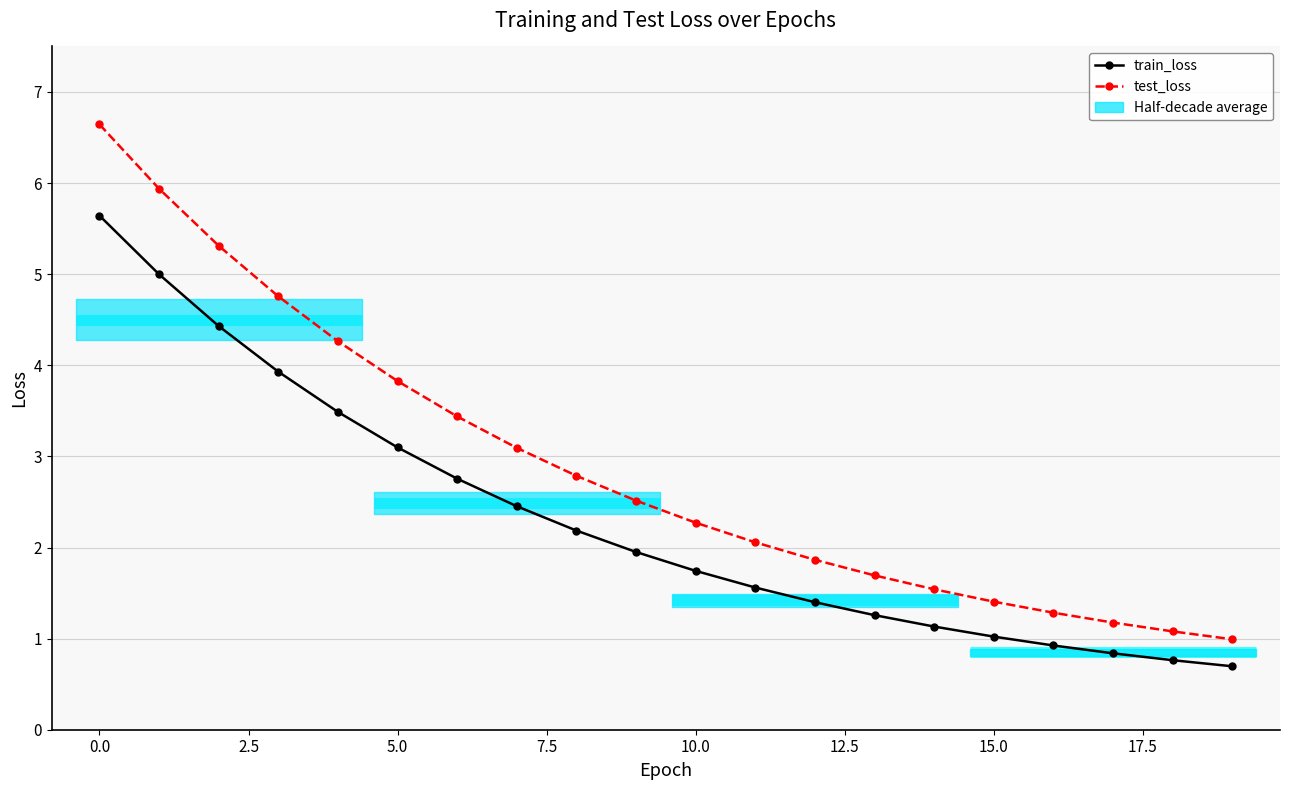

Reading left to right, list all the values displayed in this chart.

train_loss: 5.6	5.0	4.4	3.9	3.5	3.1	2.8	2.5	2.2	2.0	1.7	1.6	1.4	1.3	1.1	1.0	0.9	0.8	0.8	0.7
test_loss: 6.6	5.9	5.3	4.8	4.3	3.8	3.4	3.1	2.8	2.5	2.3	2.1	1.9	1.7	1.5	1.4	1.3	1.2	1.1	1.0